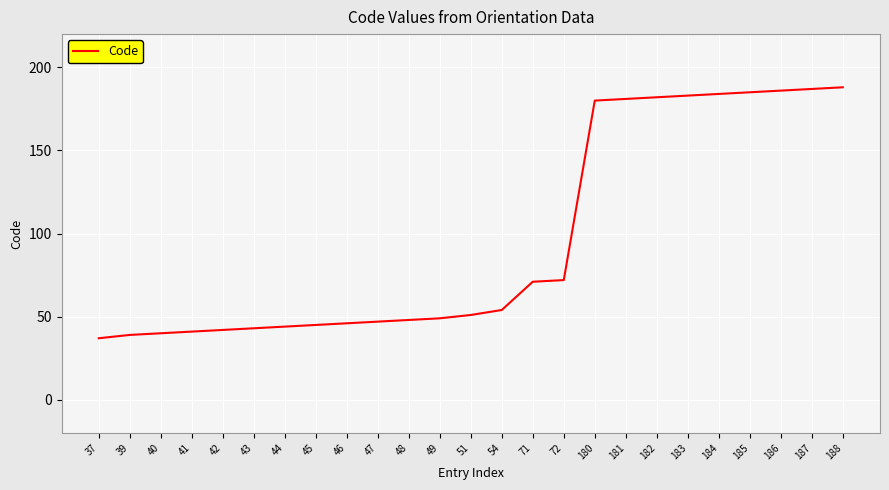

How many lines are shown in the chart?

1